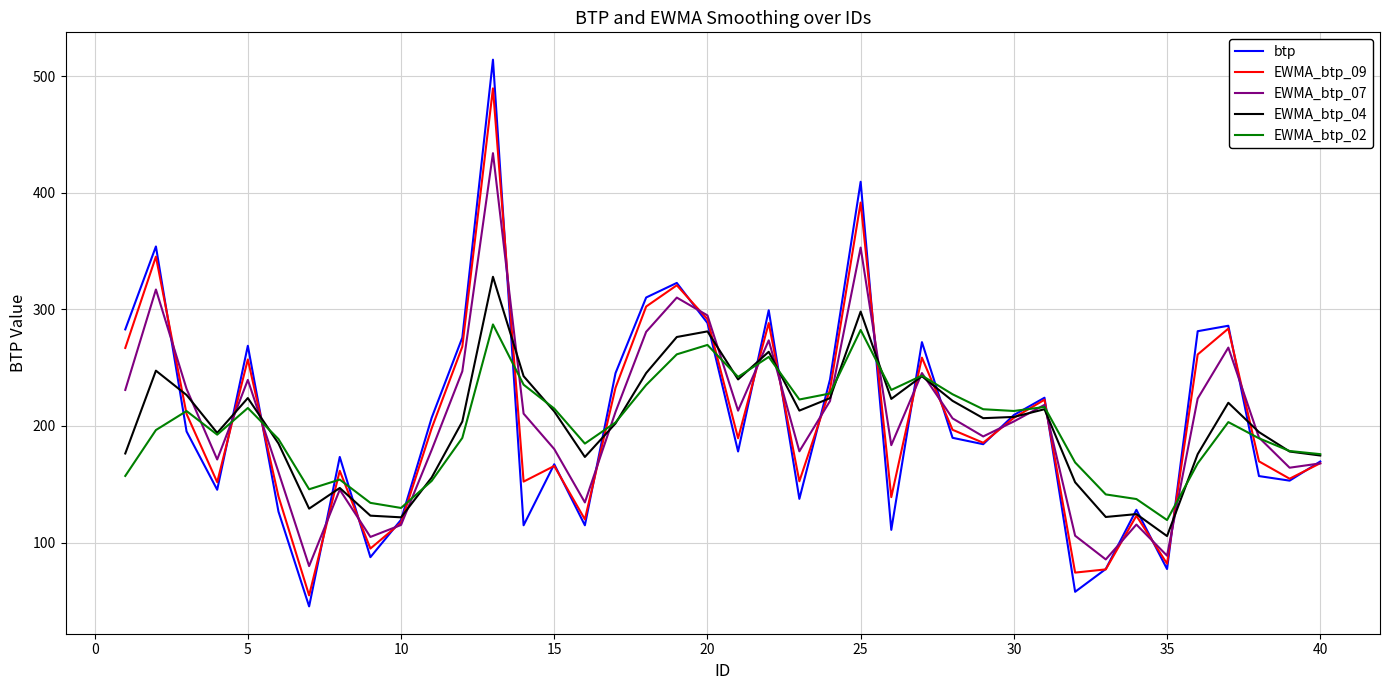

List the series in order of their peak value, highest first.

btp, EWMA_btp_09, EWMA_btp_07, EWMA_btp_04, EWMA_btp_02